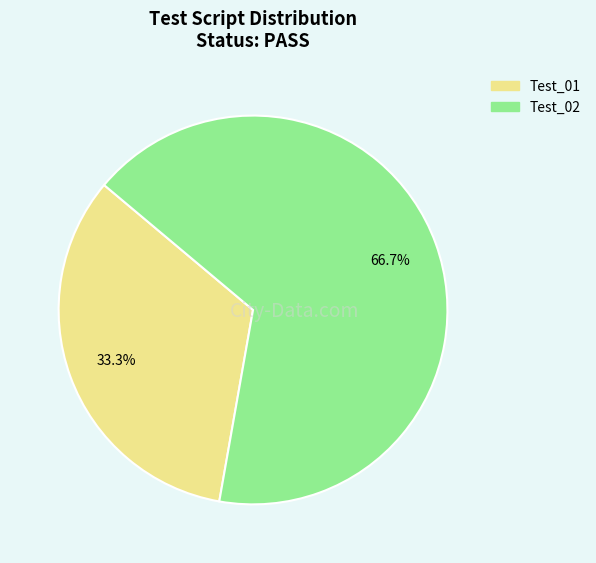

How many slices are in this pie chart?

2